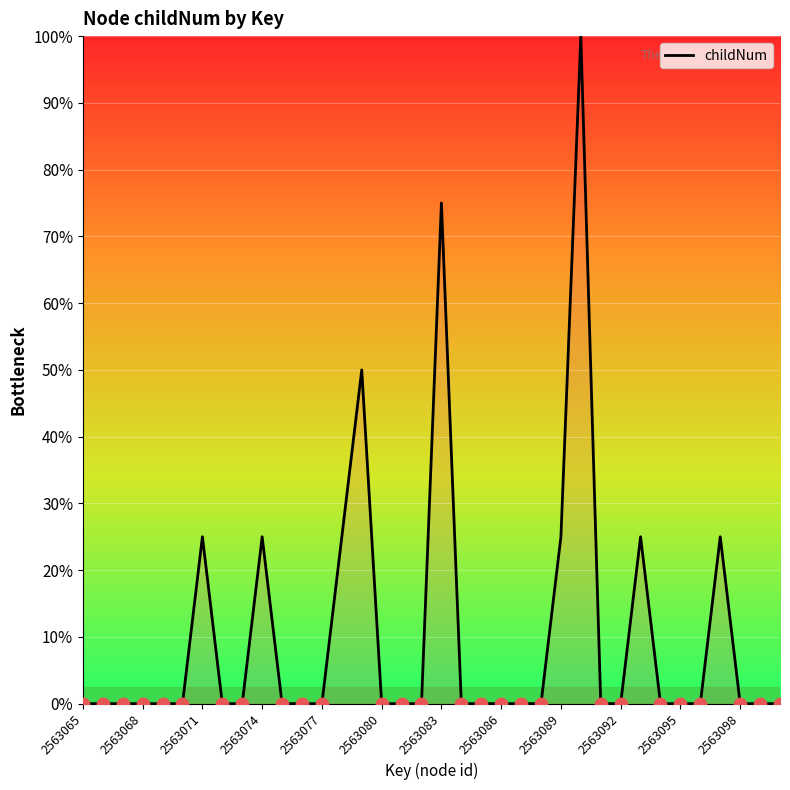

Does the chart have visible grid lines?

Yes